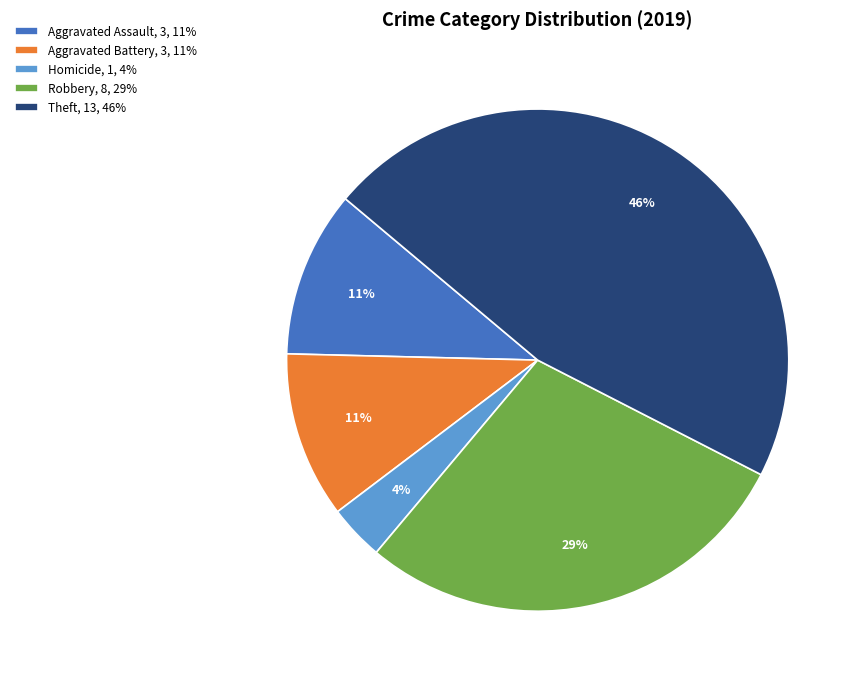

To the nearest percent, what is the average slice percentage?

20%